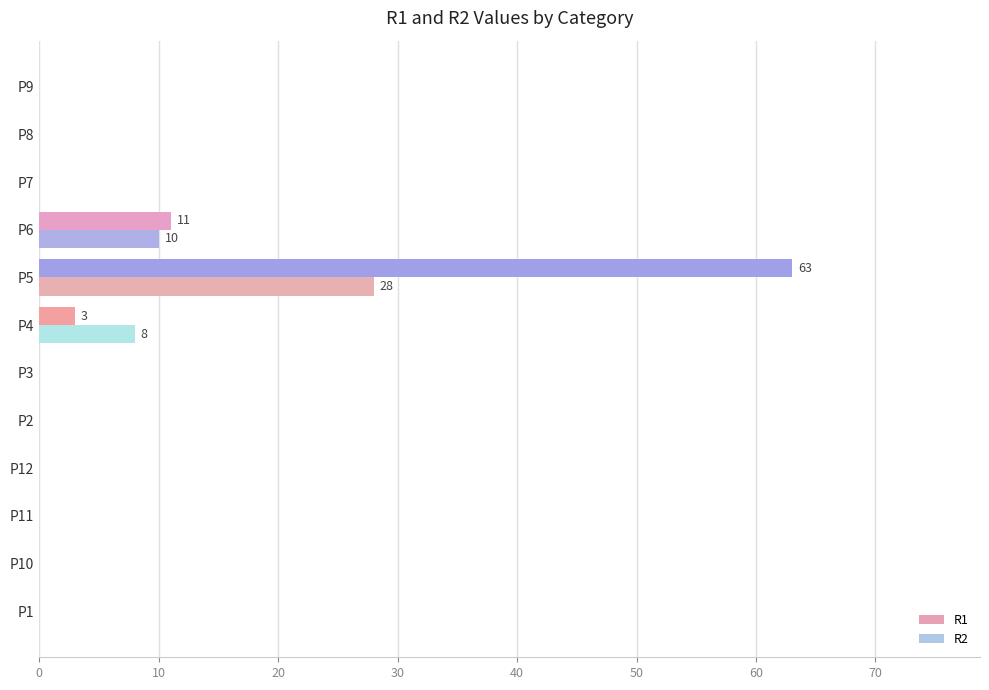

What is the sum of all R2 values?

46